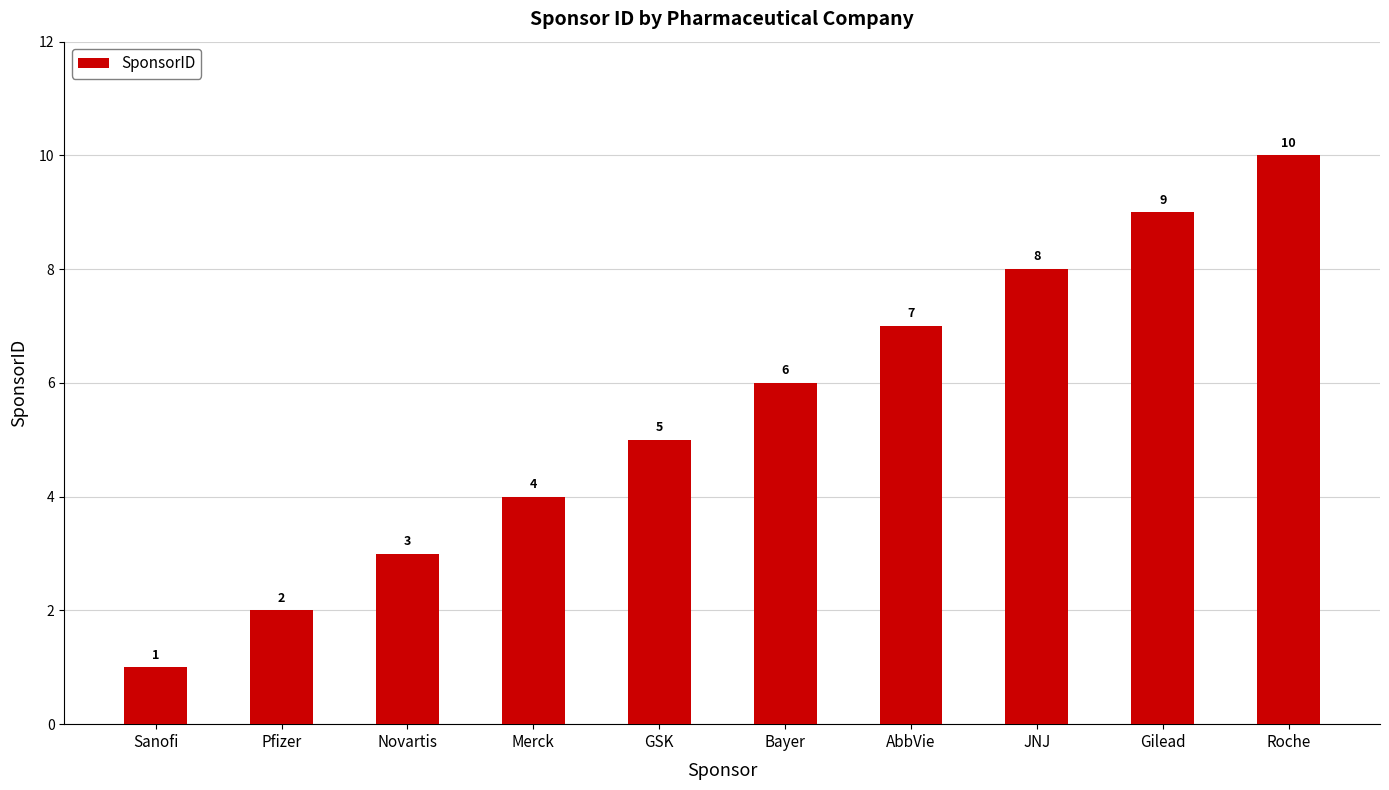

What is the ratio of the value at Sanofi to the value at GSK?

0.2